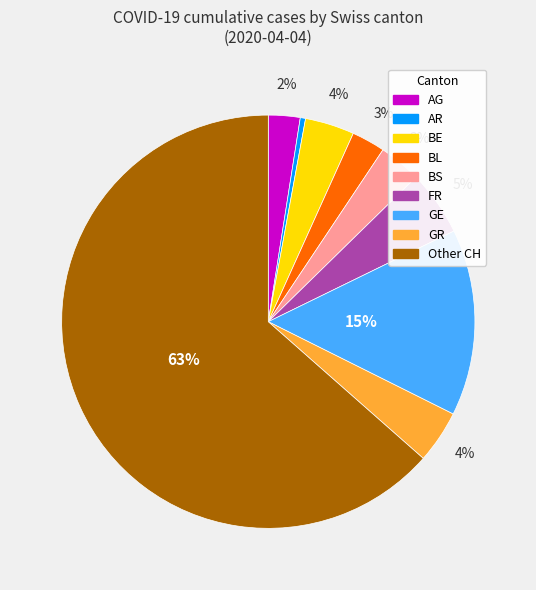

Is there a majority slice in this chart?

Yes